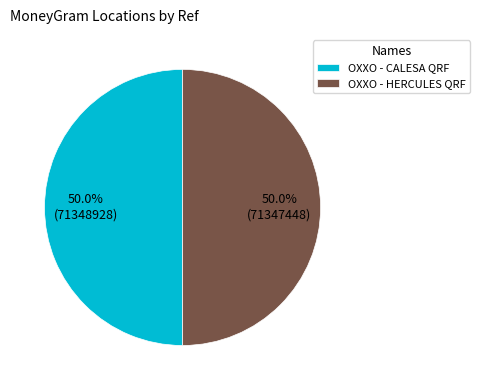

What percentage is the OXXO - CALESA QRF slice, to the nearest percent?

50%